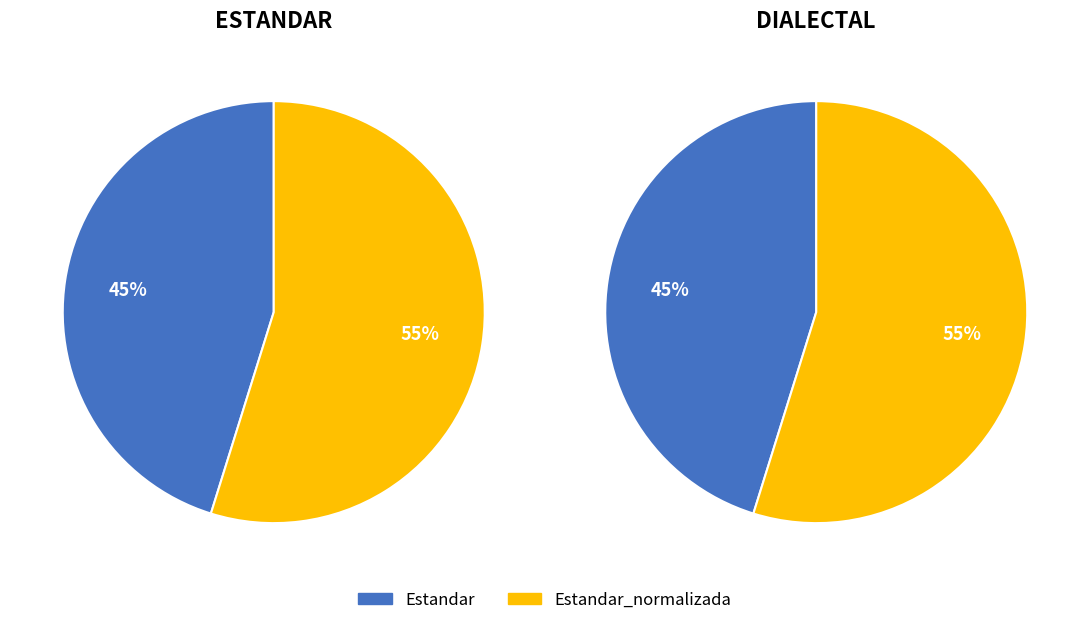

Does Estandar account for over 50% of the chart?

No